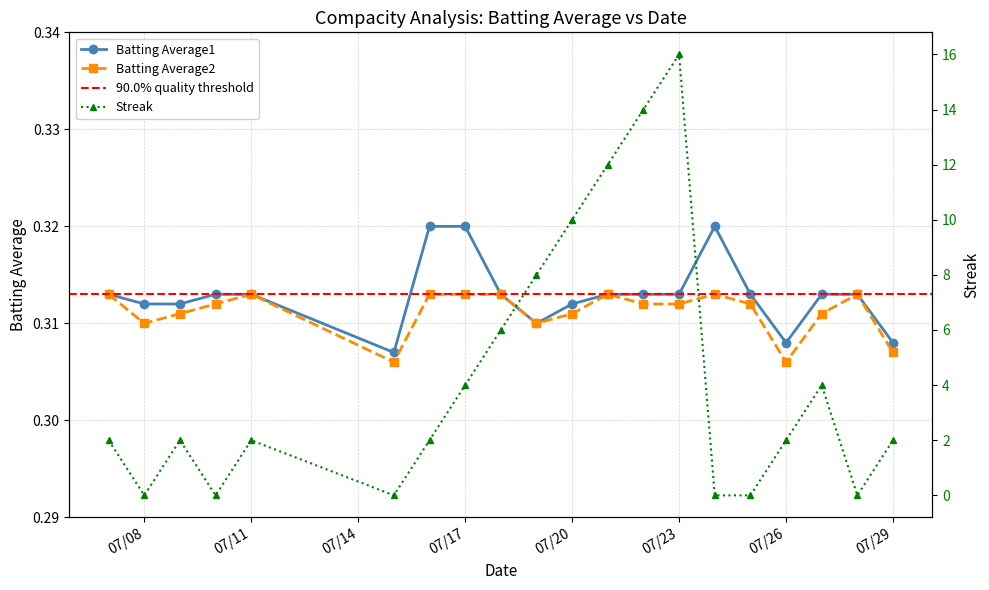

How many interior local valleys does the Streak series have?

4